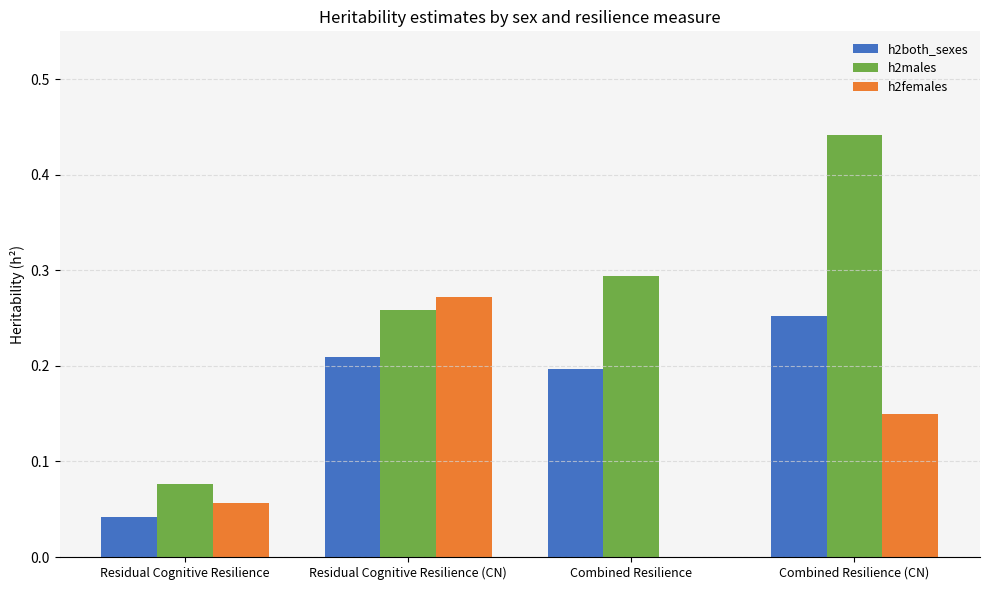

The value of h2females at Combined Resilience (CN) is 0.2. True or false?

False